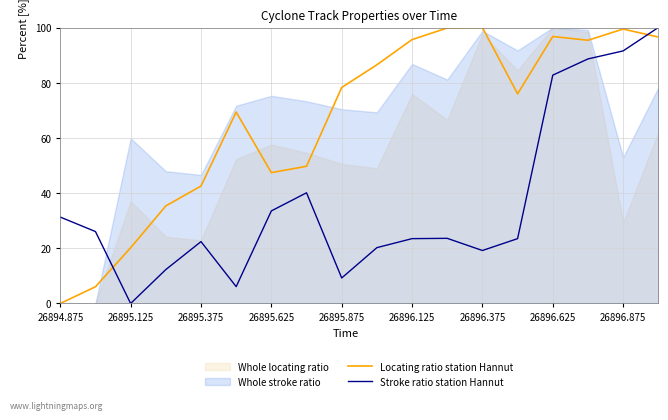

What is the maximum value for Locating ratio station Hannut?

100.0